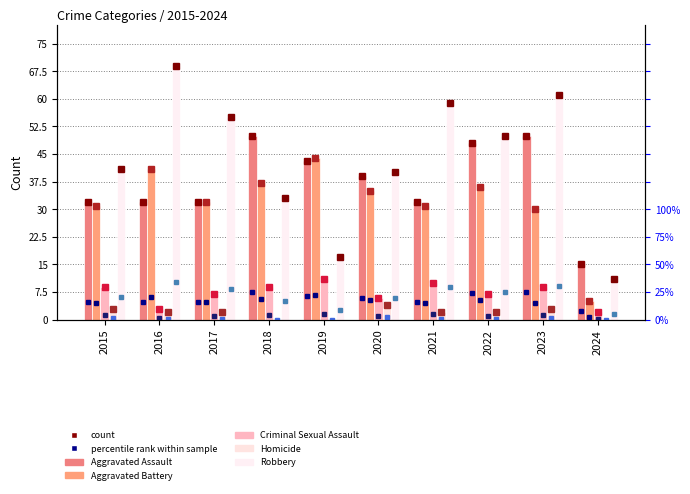

At which category is the sum across all series the highest?

2023